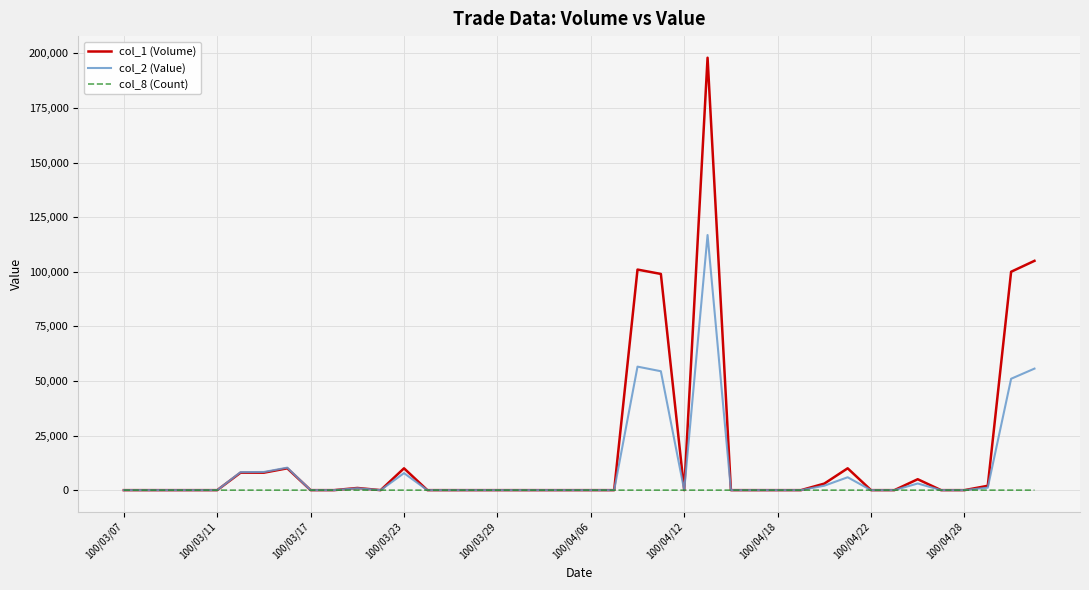

What is the maximum value shown in the chart?

198000